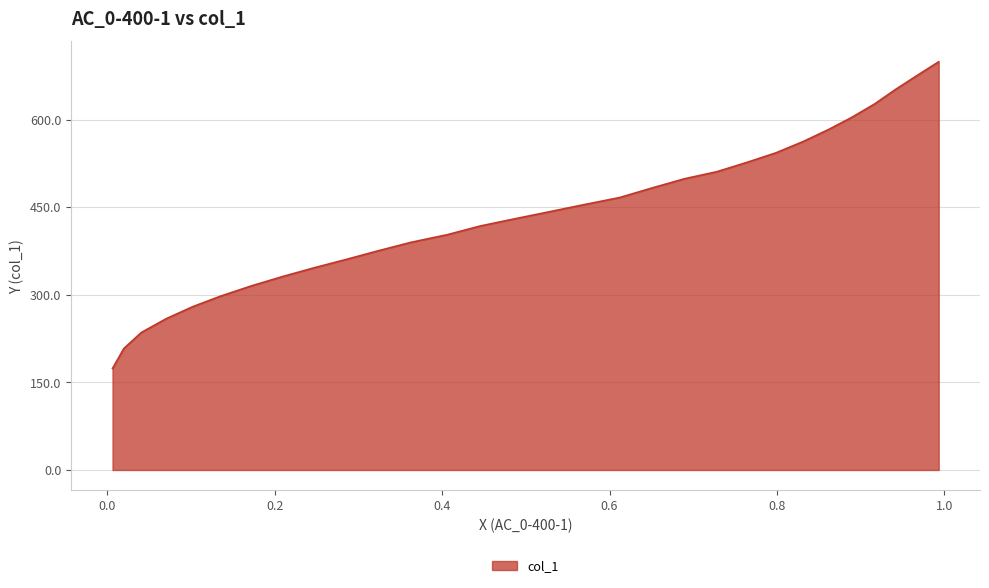

What is the smallest value displayed?

173.8